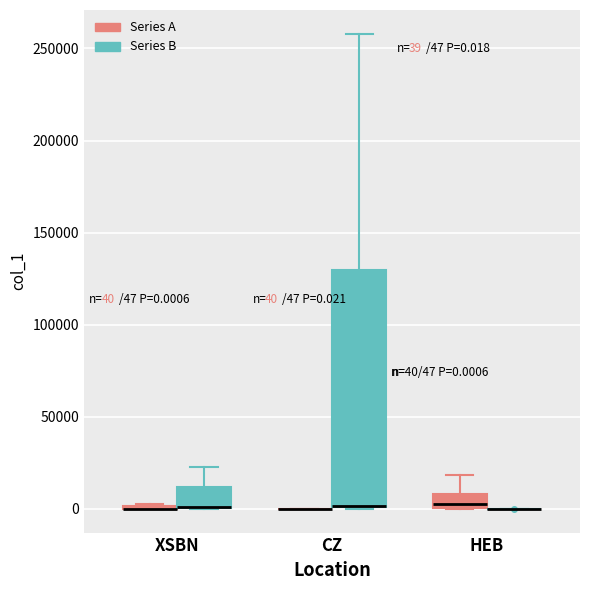

Which box is the tallest, from its lower edge to its upper edge?

CZ (Series B)